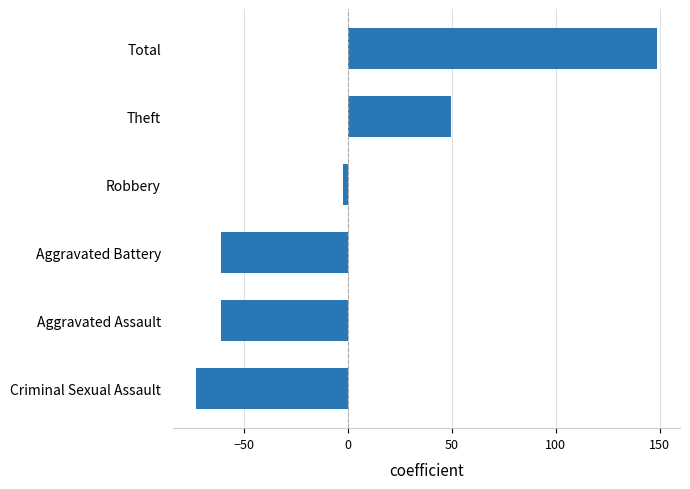

Reading bottom to top, transcribe all the data shown in this chart.

-73.3	-61.3	-61.3	-2.3	49.7	148.7